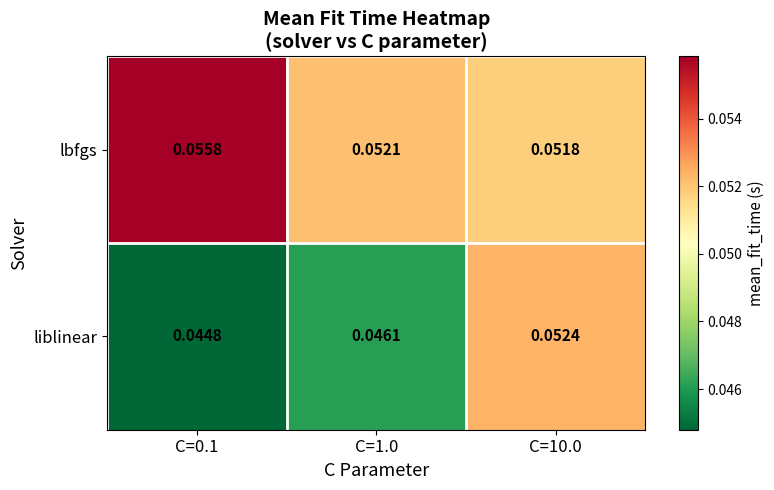

Which category has the lowest value across all series?

C=0.1